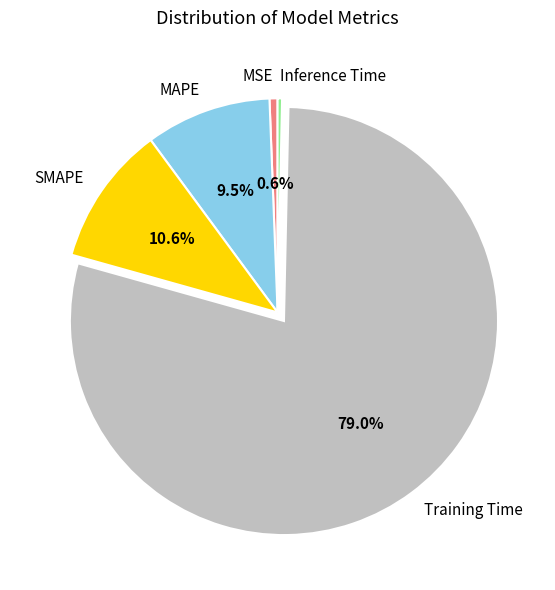

Count the number of slices in the pie.

5